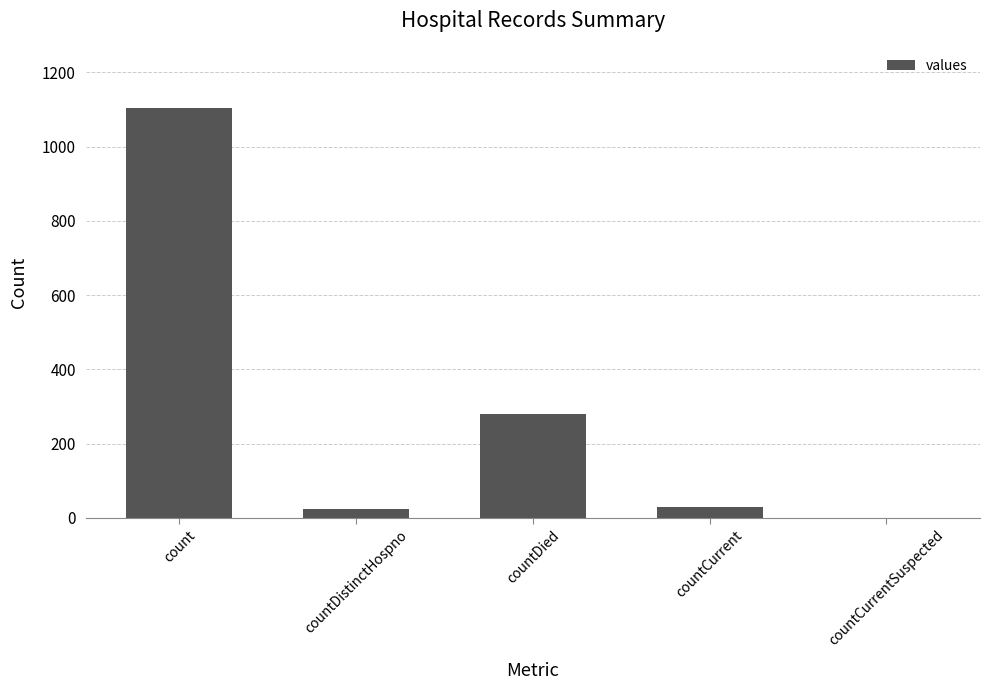

Between count and countCurrentSuspected, which is larger?

count